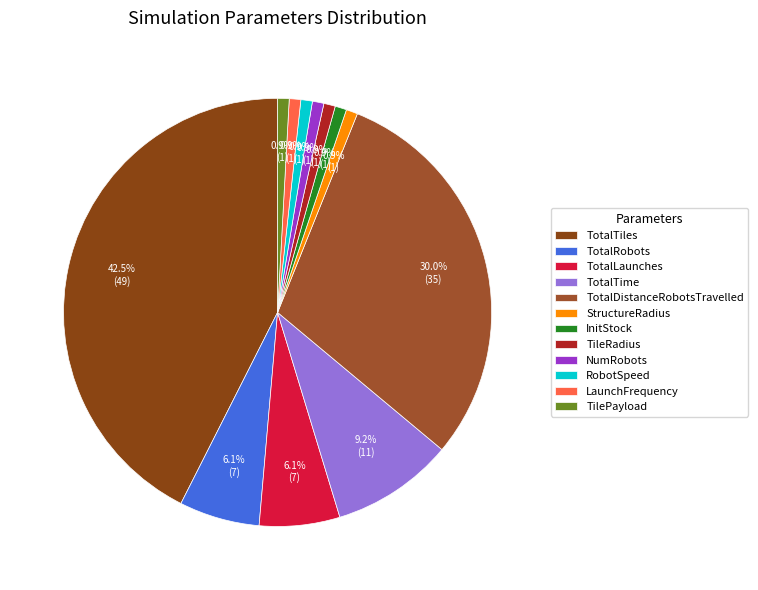

How many segments does this pie chart have?

12